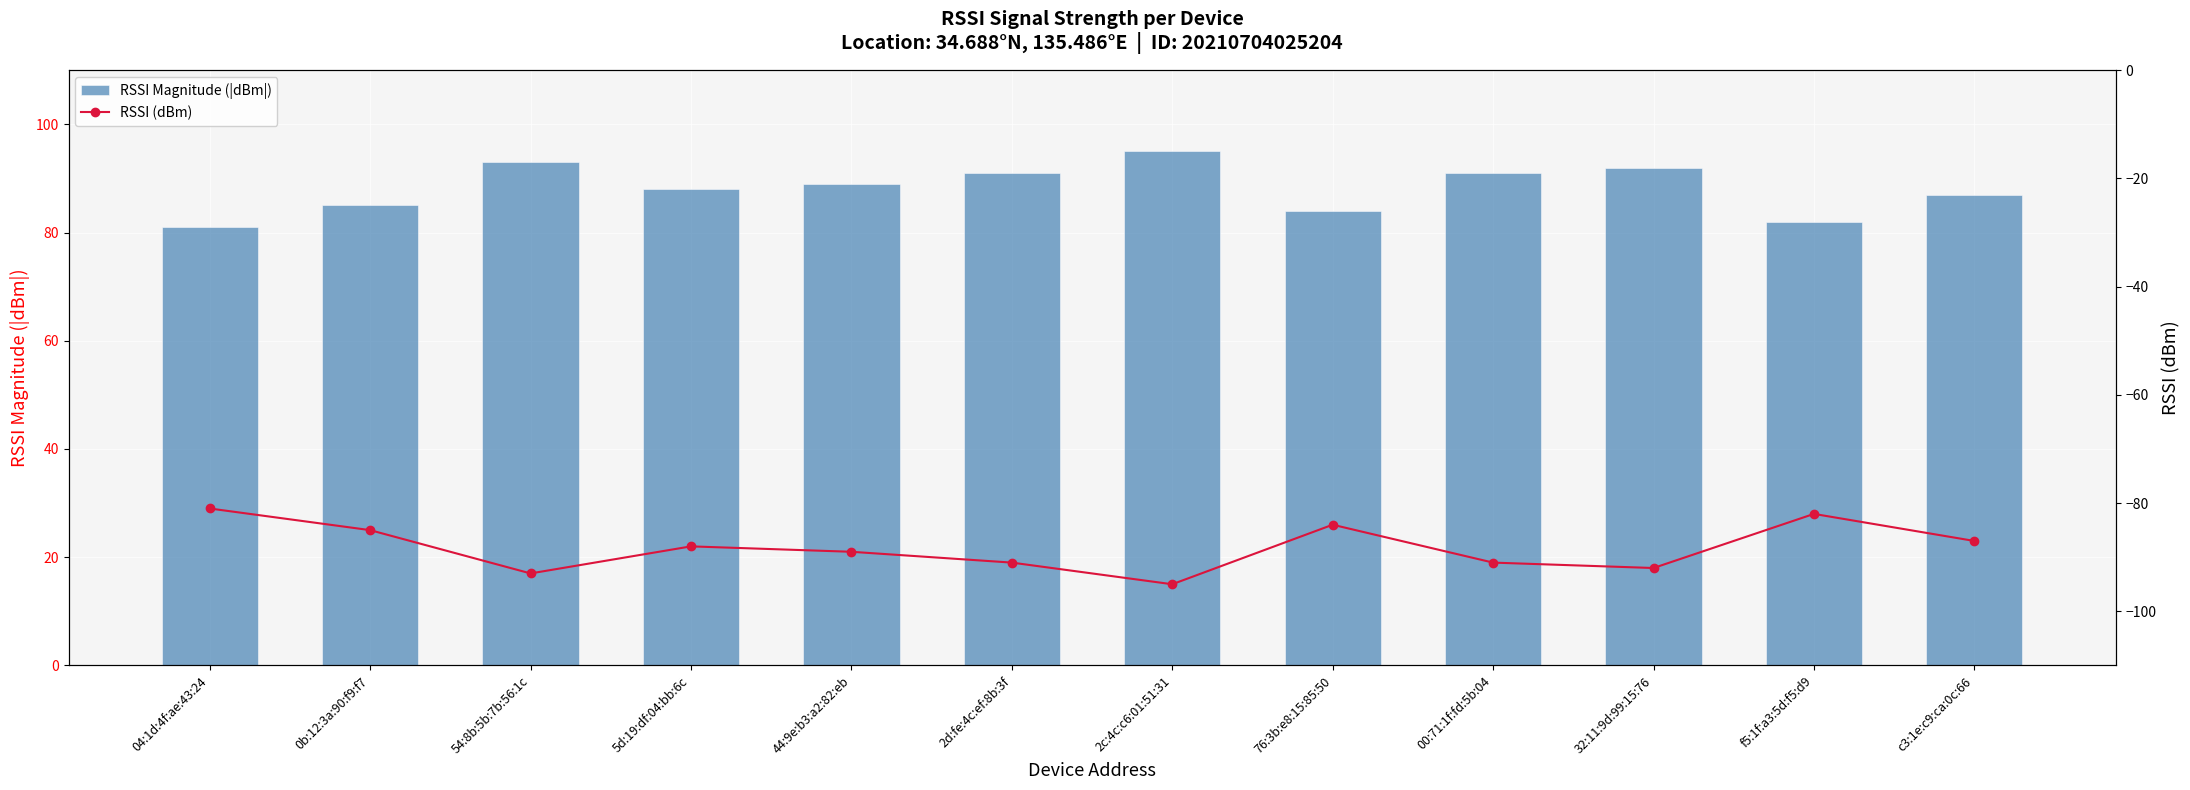

At 44:9e:b3:a2:82:eb, list the series in order from largest to smallest.

RSSI Magnitude (|dBm|), RSSI (dBm)